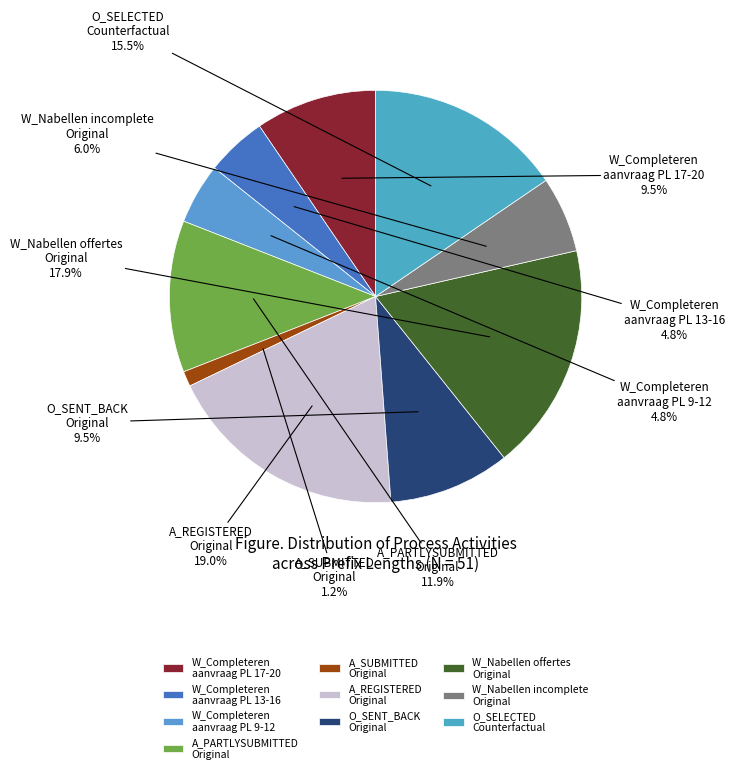

Between O_SENT_BACK Original and A_SUBMITTED Original, which is larger?

O_SENT_BACK Original